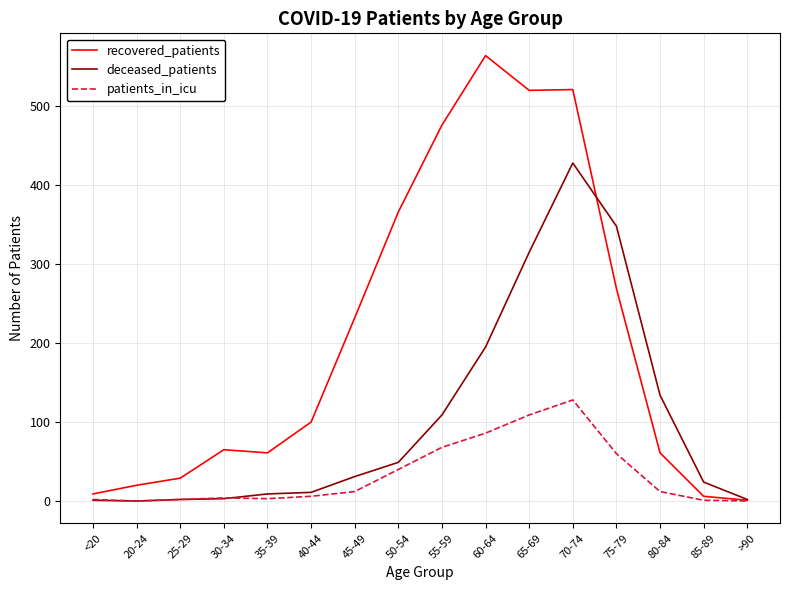

List the series in order of their peak value, lowest first.

patients_in_icu, deceased_patients, recovered_patients